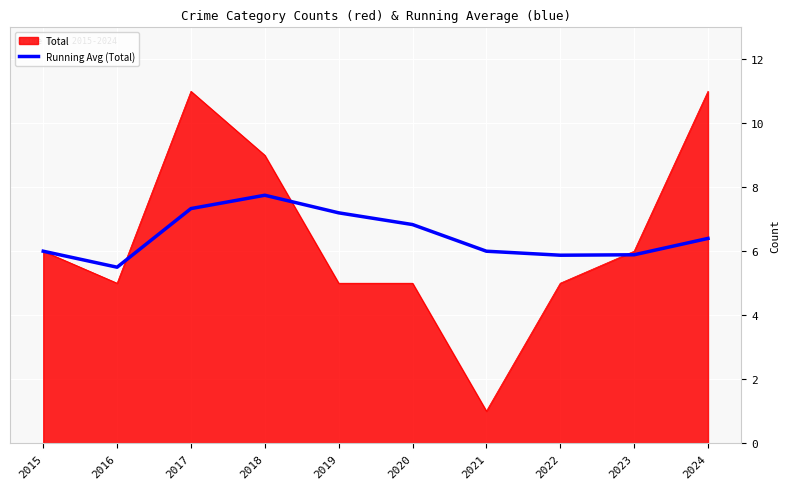

What is the greatest value displayed?

11.0